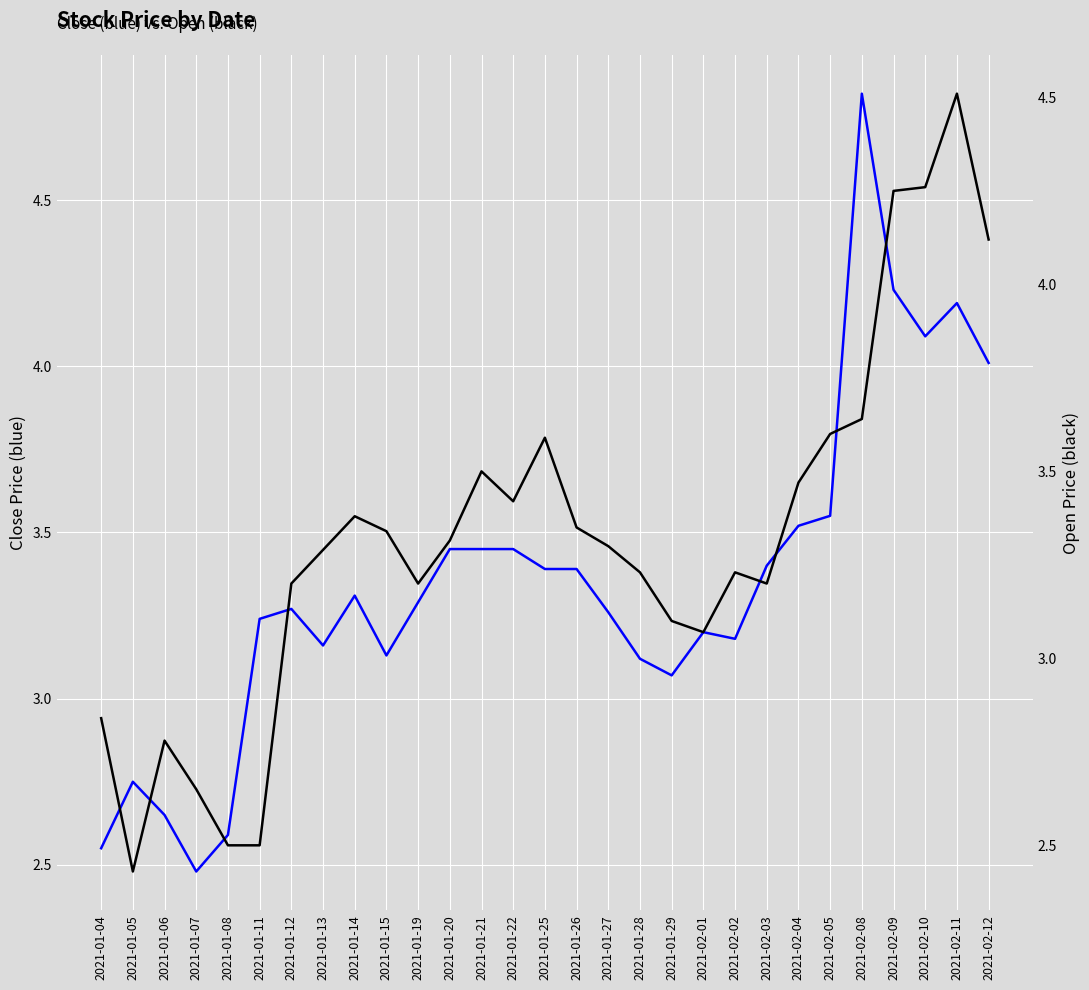

How many interior local valleys does the Open series have?

5